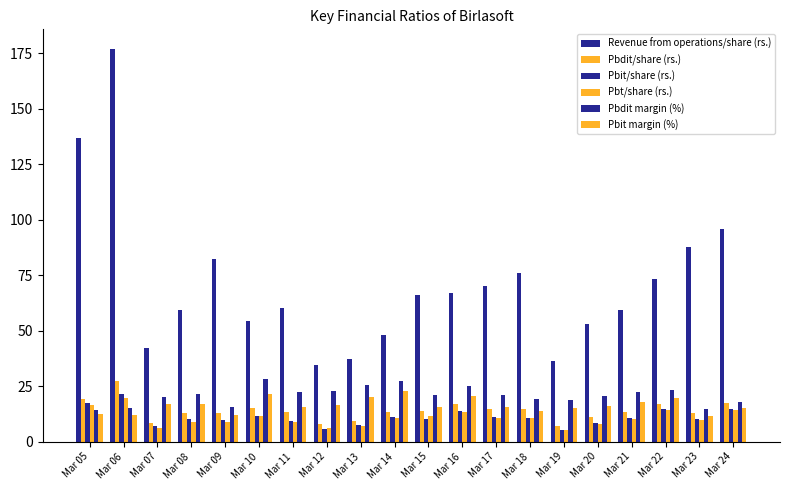

What is the difference between the highest and lowest values at Mar 09?

73.5